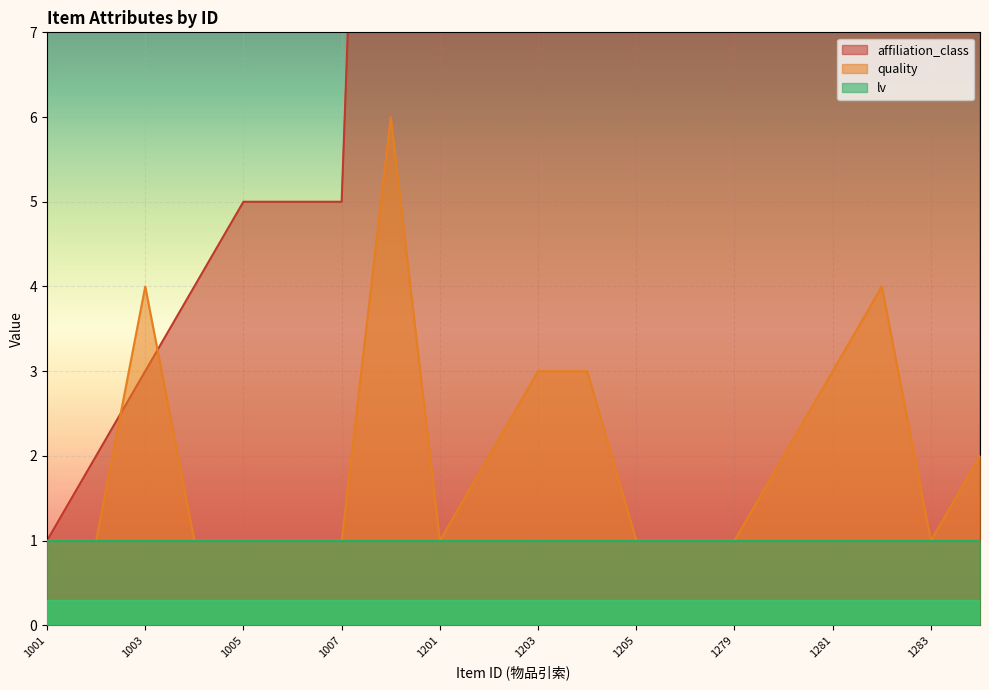

At which category is the sum across all series the highest?

1205